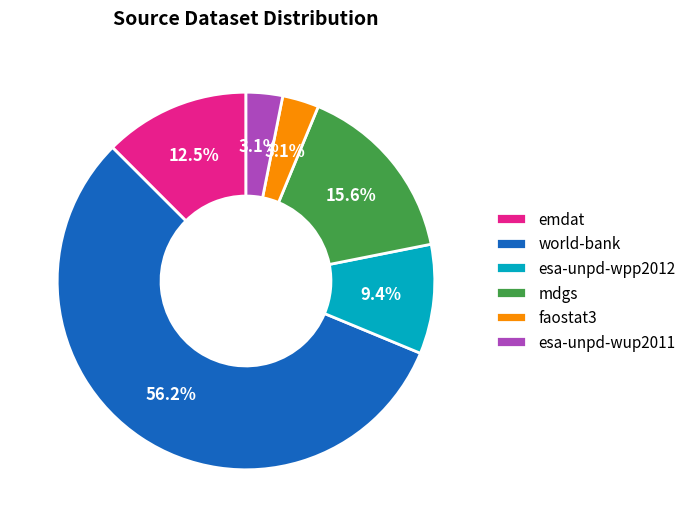

Does world-bank account for over 50% of the chart?

Yes